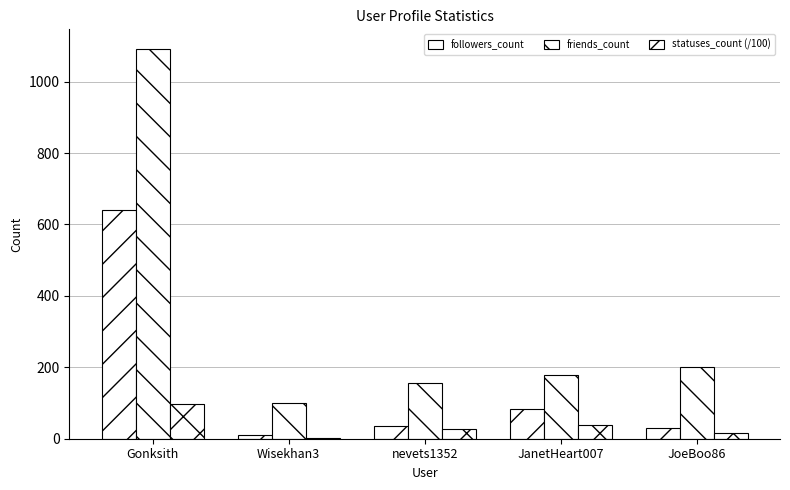

What is the label of the 5th bar from the left?

JoeBoo86